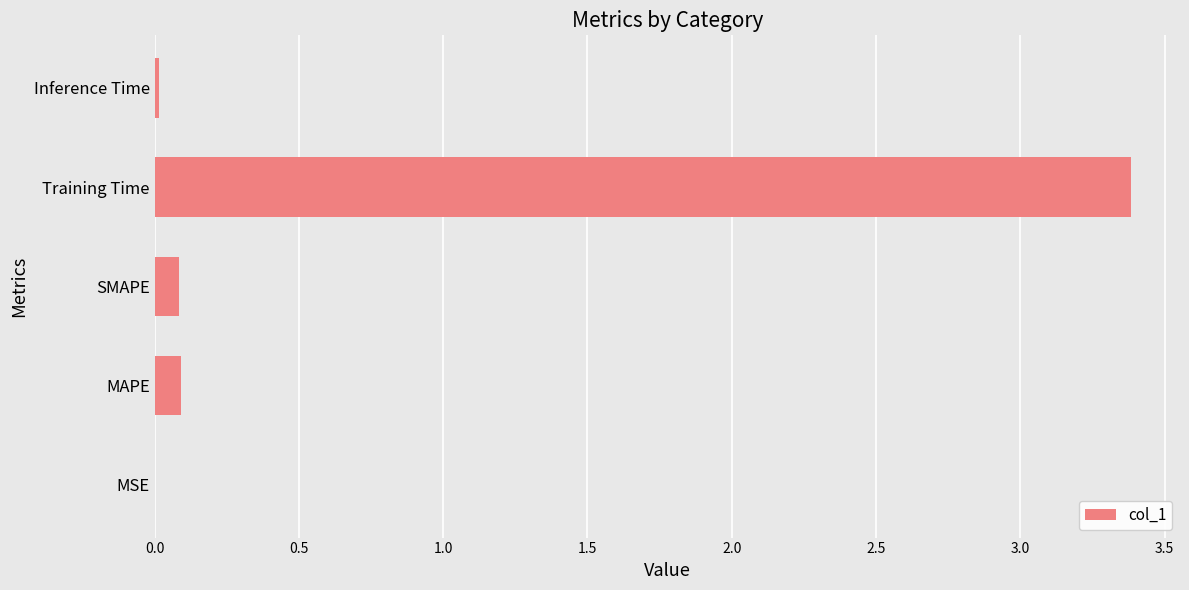

Which category has the highest value across all series?

Training Time